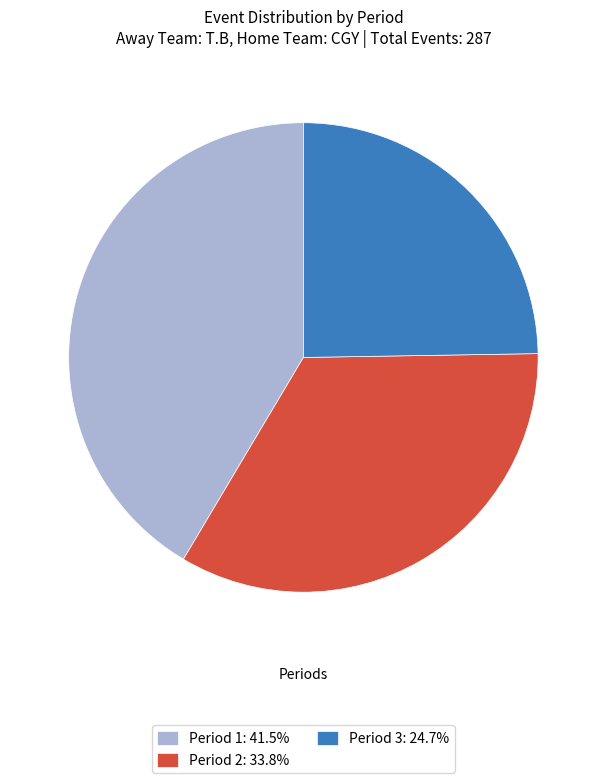

Does any single category account for the majority?

No